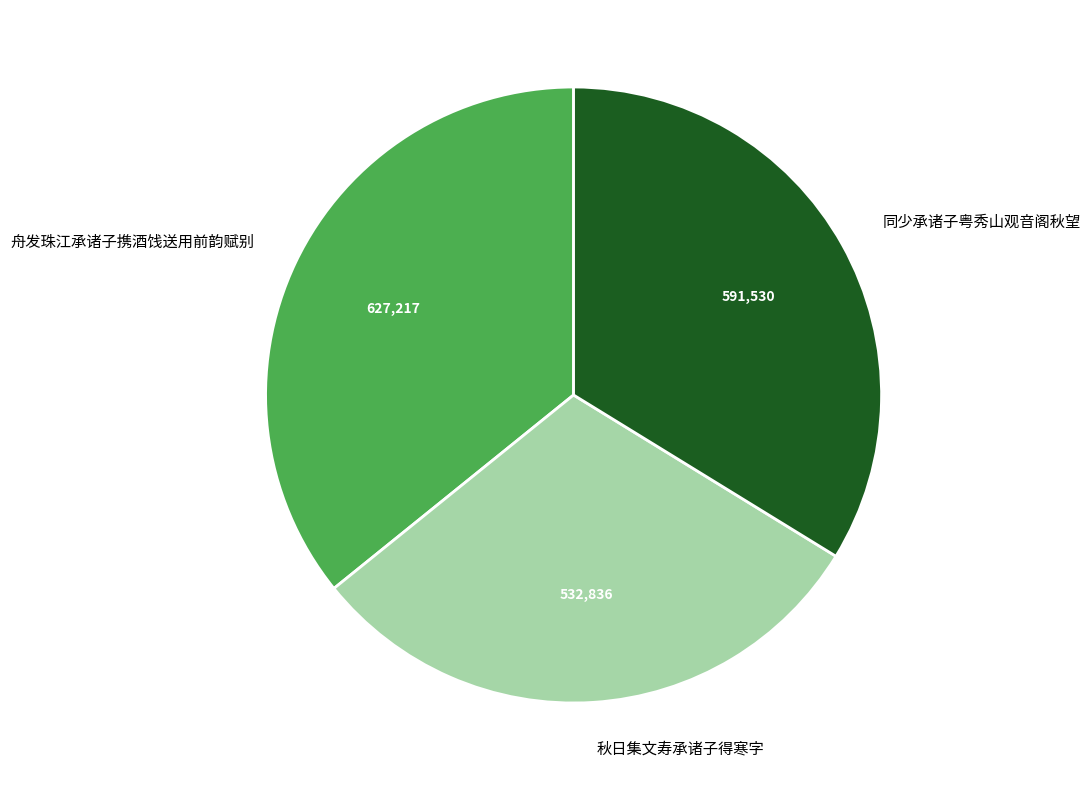

What is the ratio of the value at 秋日集文寿承诸子得寒字 to the value at 舟发珠江承诸子携酒饯送用前韵赋别?

0.8